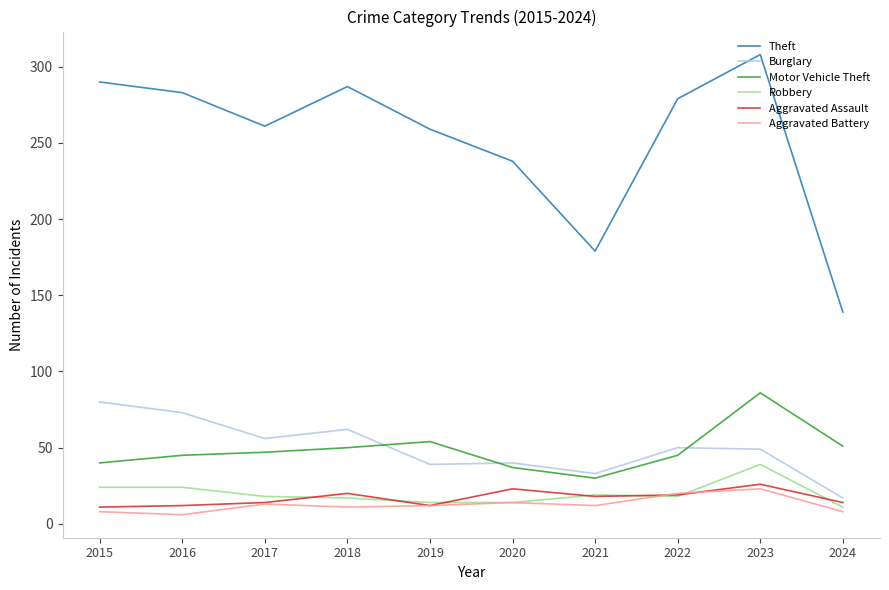

What is the smallest value displayed?

6